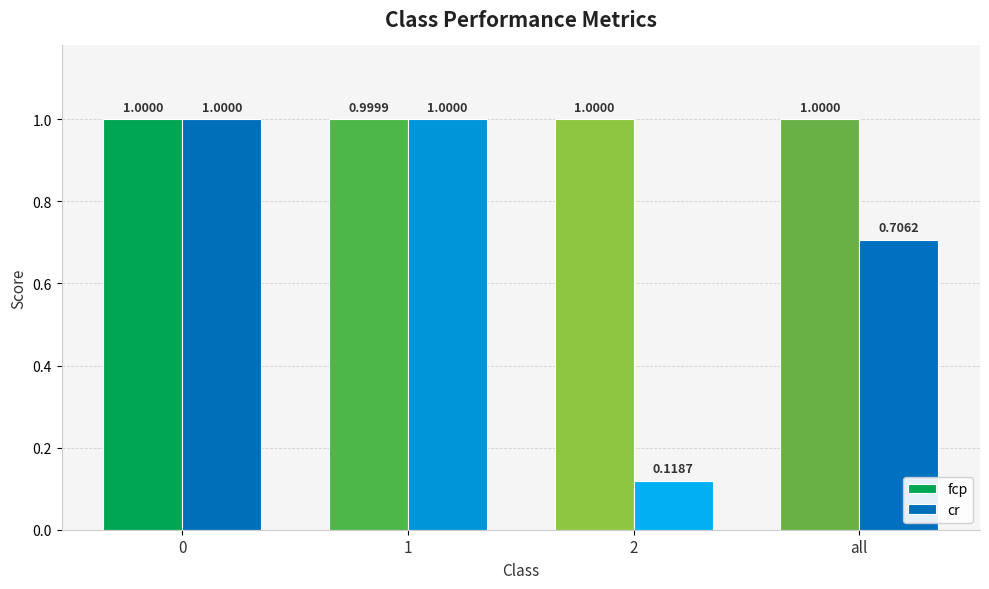

What is the sum of all fcp values?

4.0